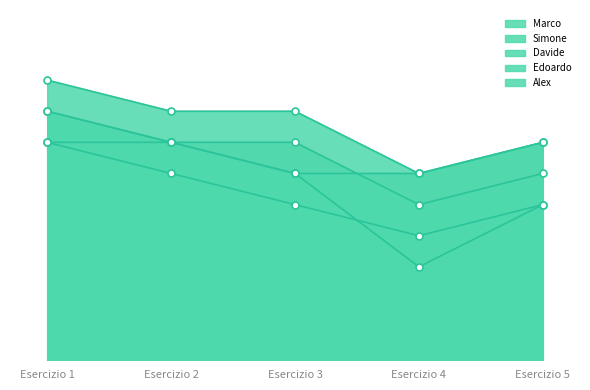

Which series has the largest total across all categories?

Marco